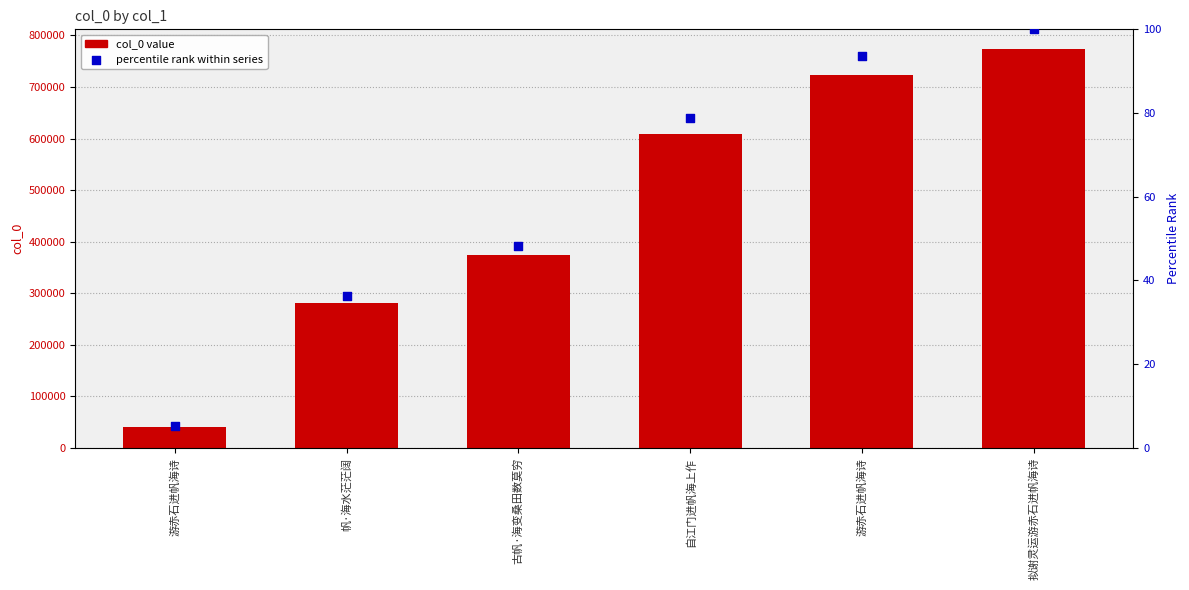

Which series reaches the minimum Y coordinate?

percentile rank